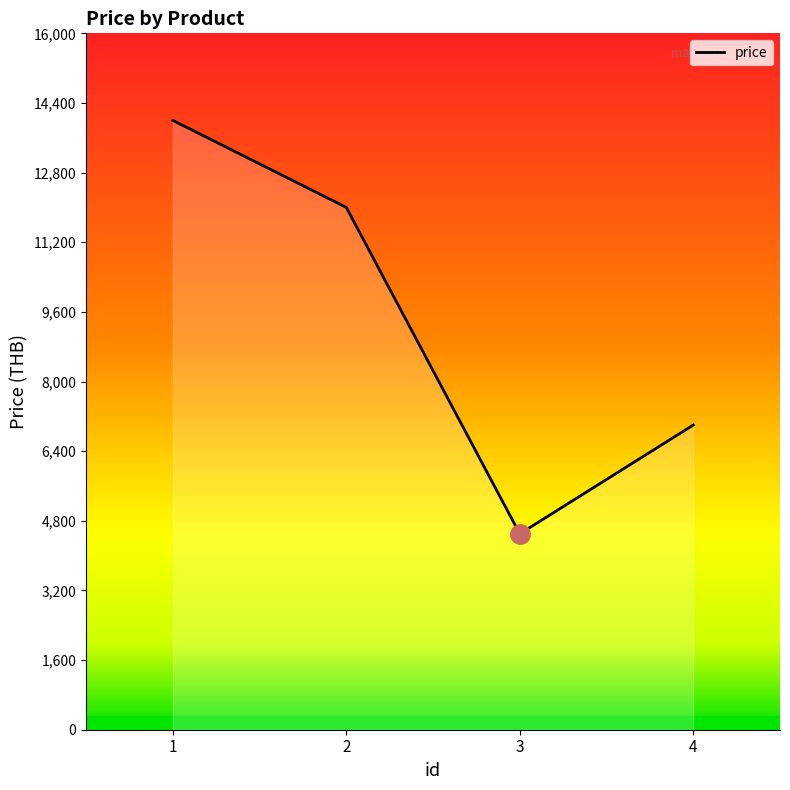

True or false: the data shows 7000 at 4.

True